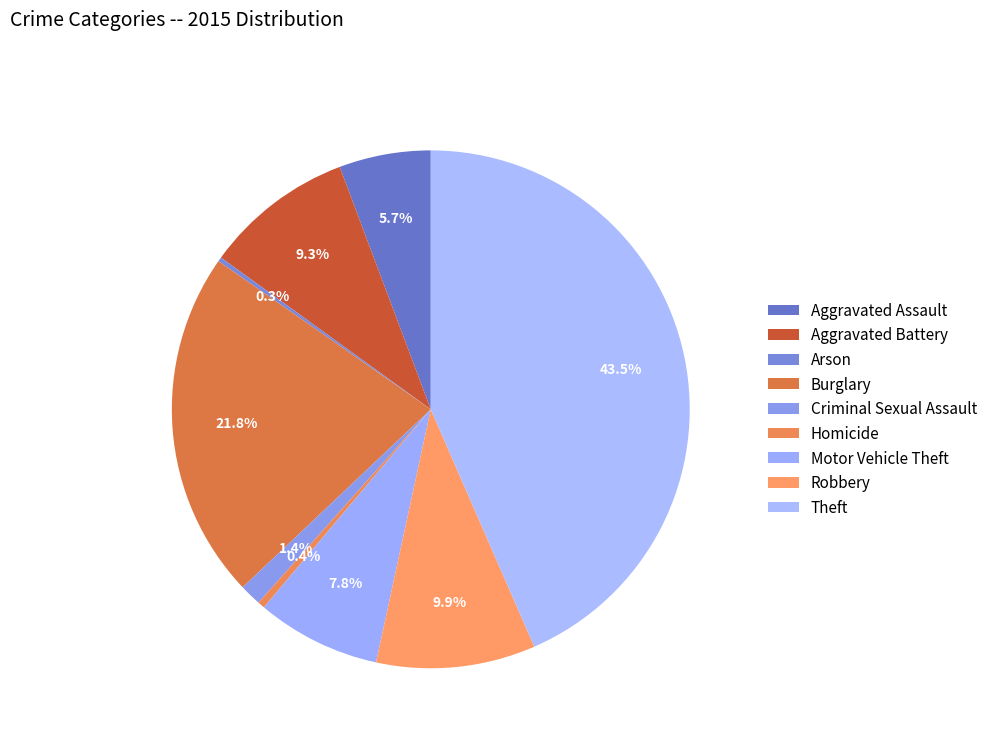

Approximately how many times larger is the value at Burglary compared to Homicide?

49.2